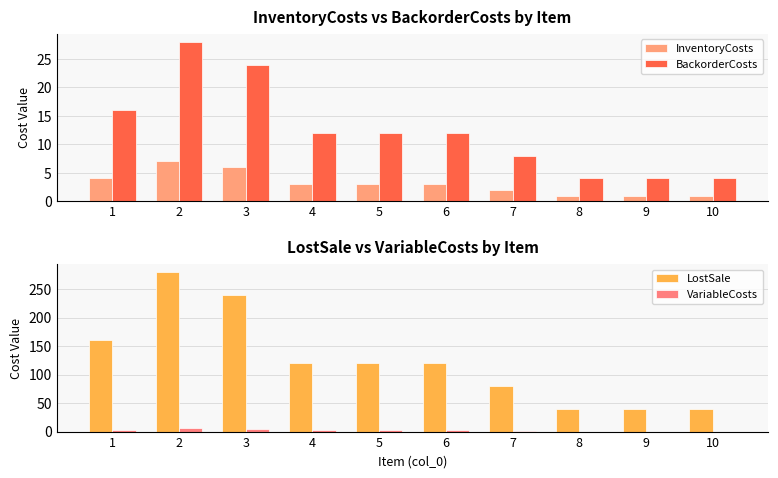

Rank the series at 5 from highest to lowest value.

LostSale, BackorderCosts, InventoryCosts, VariableCosts